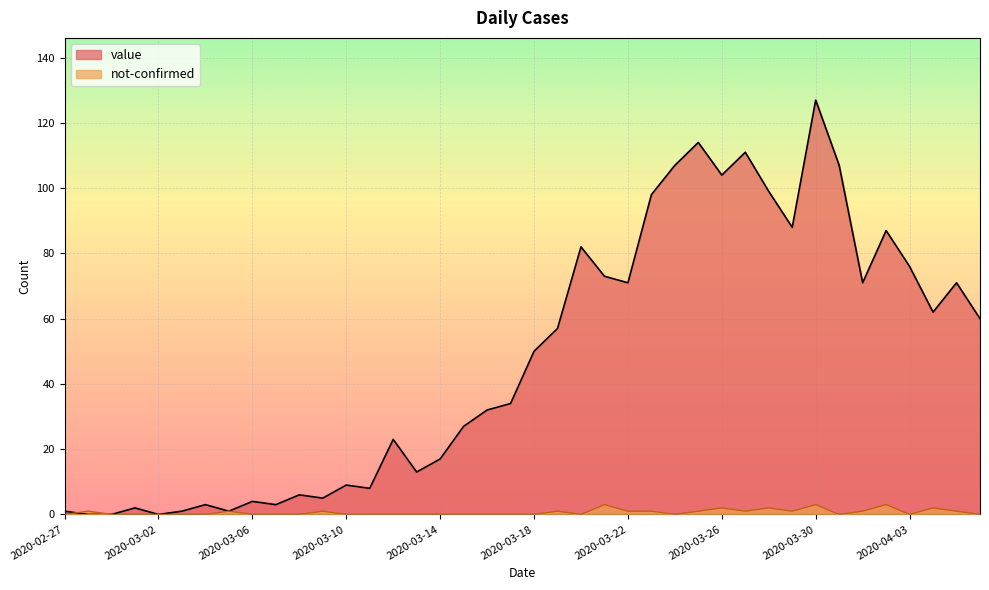

Between 2020-03-31 and 2020-03-26, which is larger?

2020-03-31